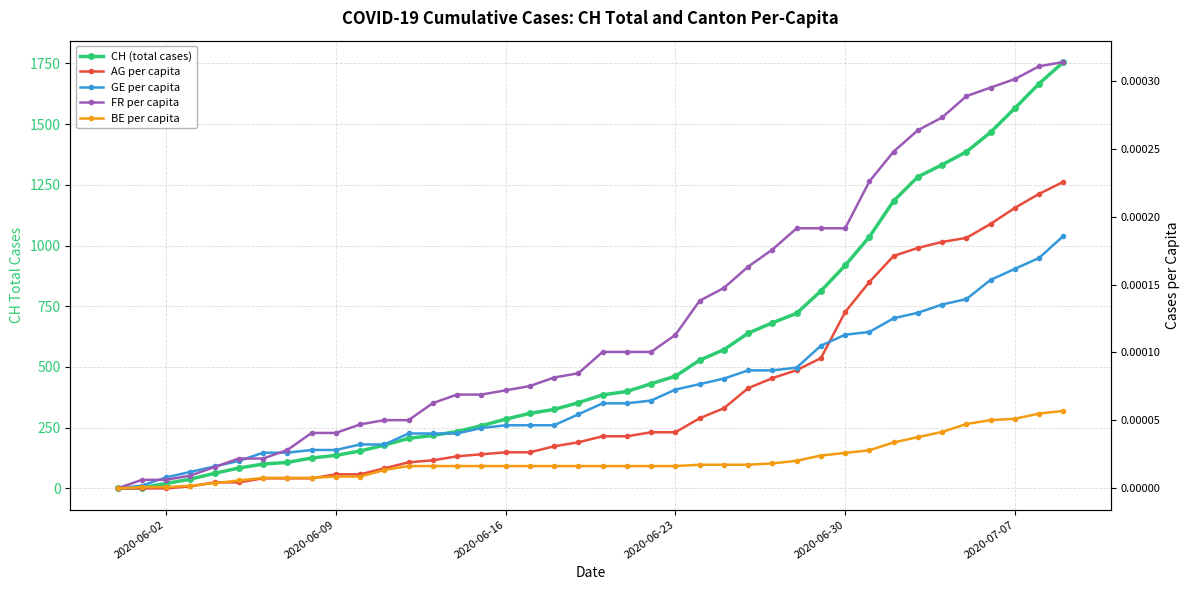

At how many categories does at least one series exceed 484?

16